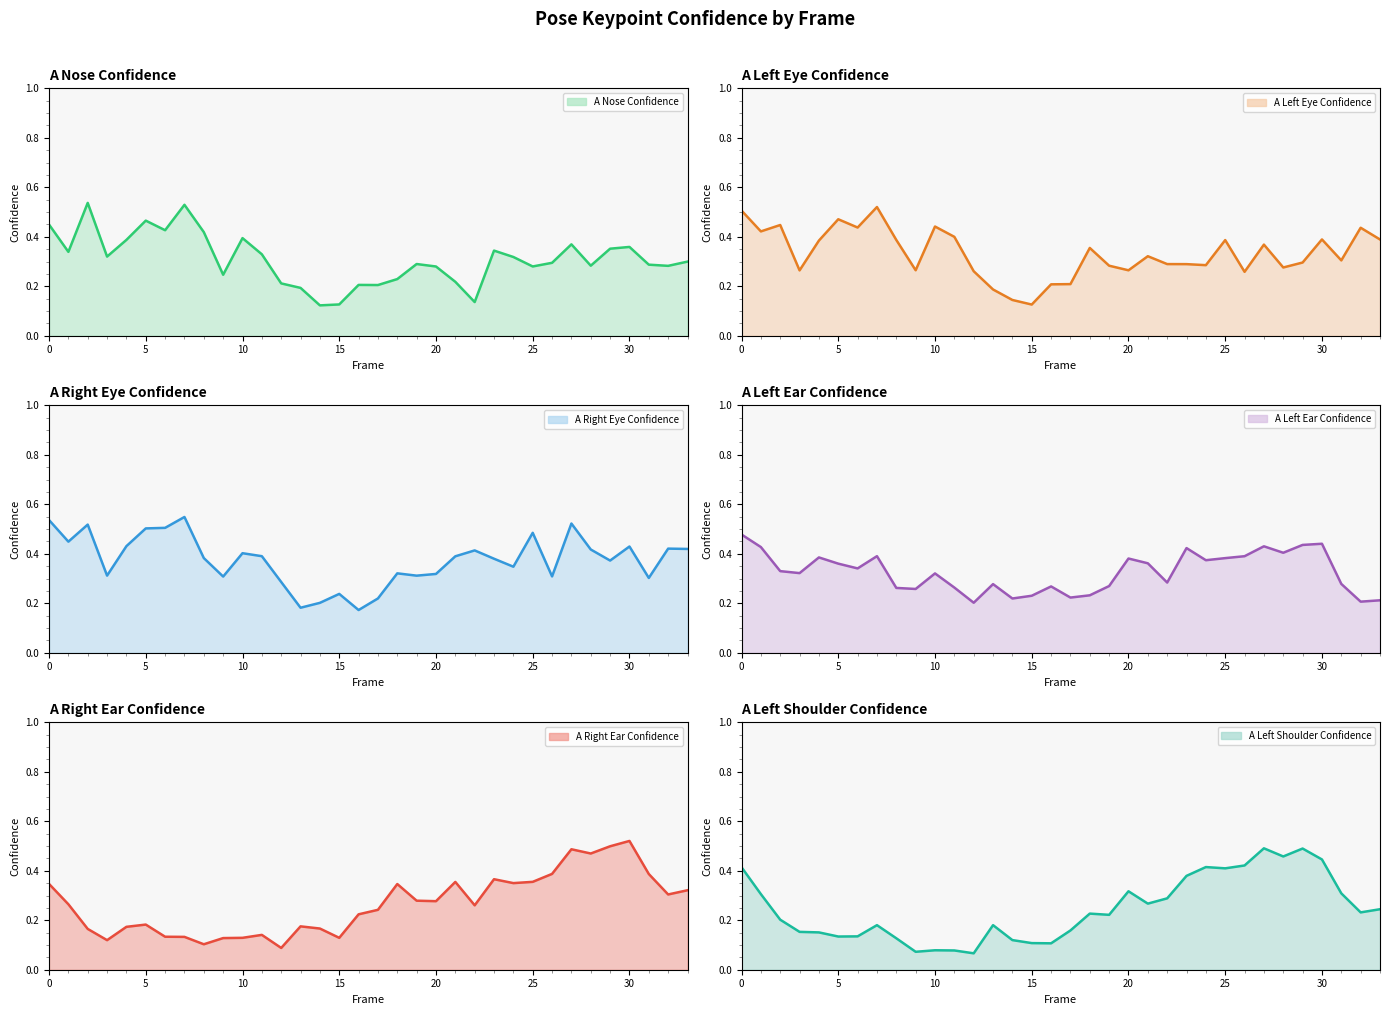

How many lines are shown in the chart?

6